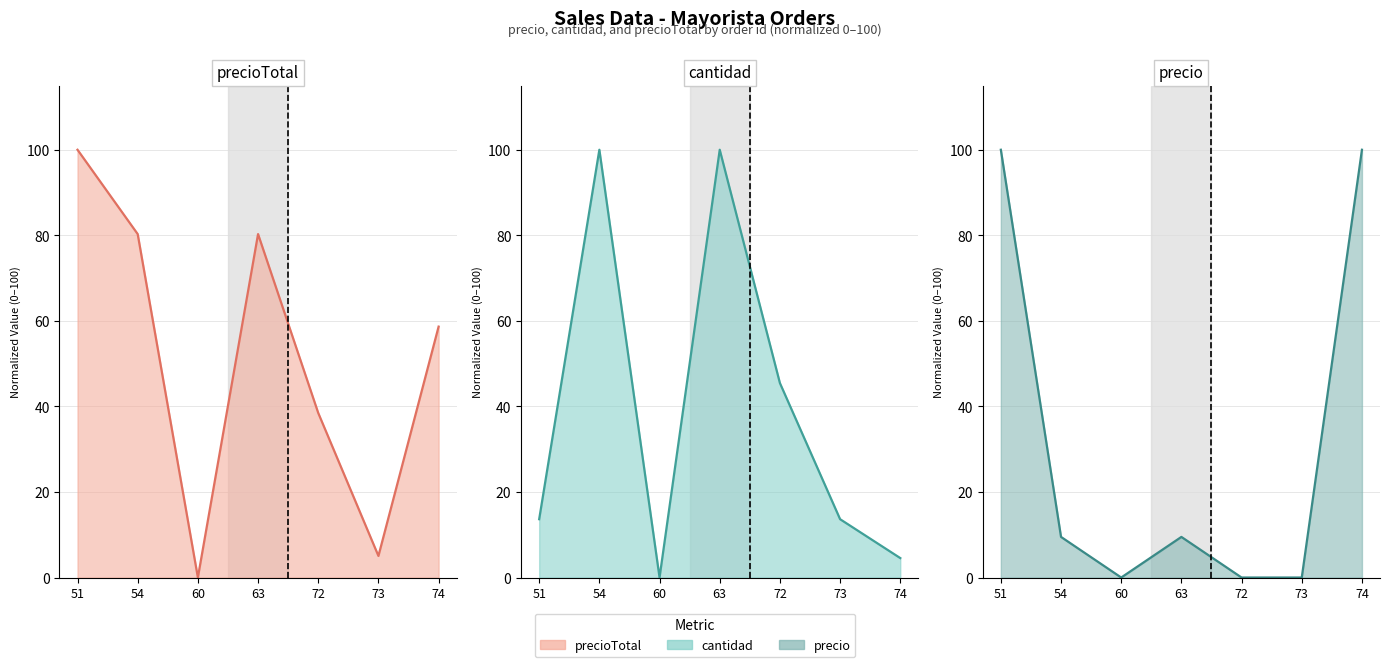

How many times do cantidad and precio cross each other?

2